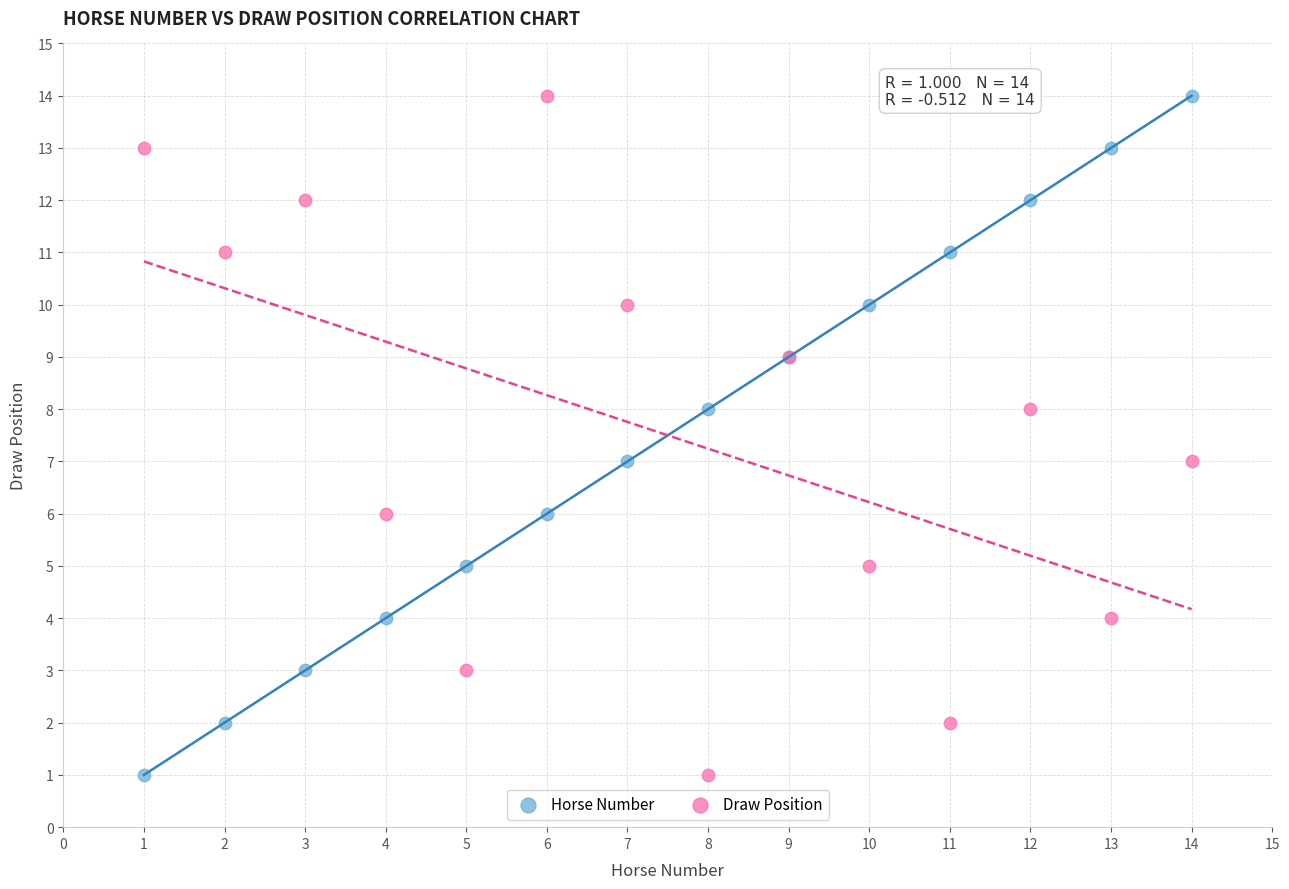

What is the X range (max minus min) for the scatter plot?

13